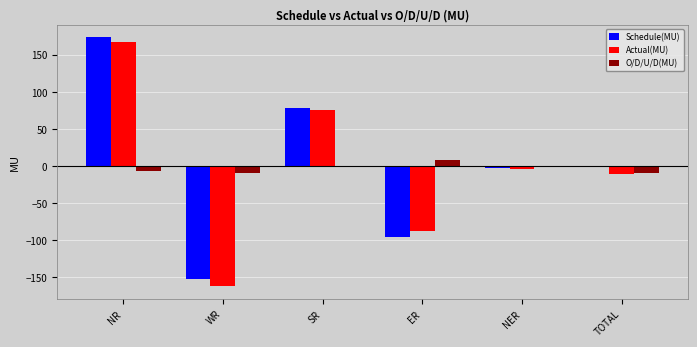

At which label does Schedule(MU) reach its peak?

NR